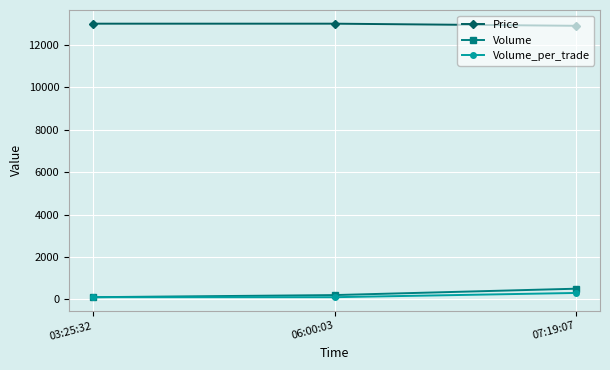

What is the total value across all series at 03:25:32?

13200